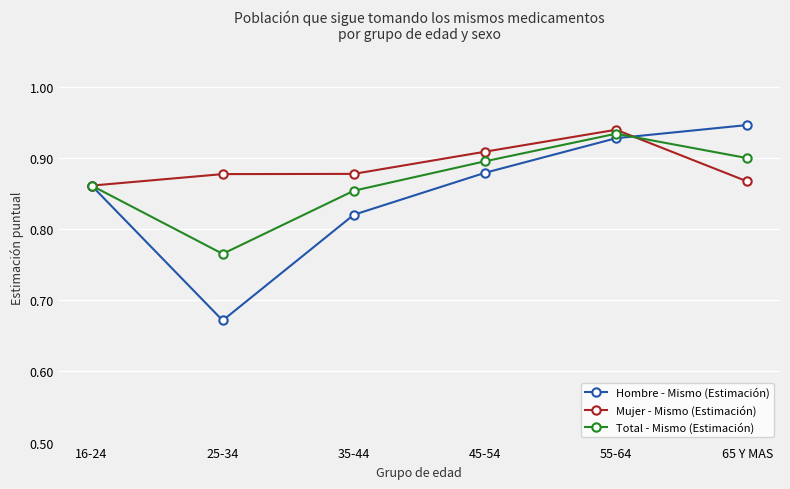

How many lines are shown in the chart?

3